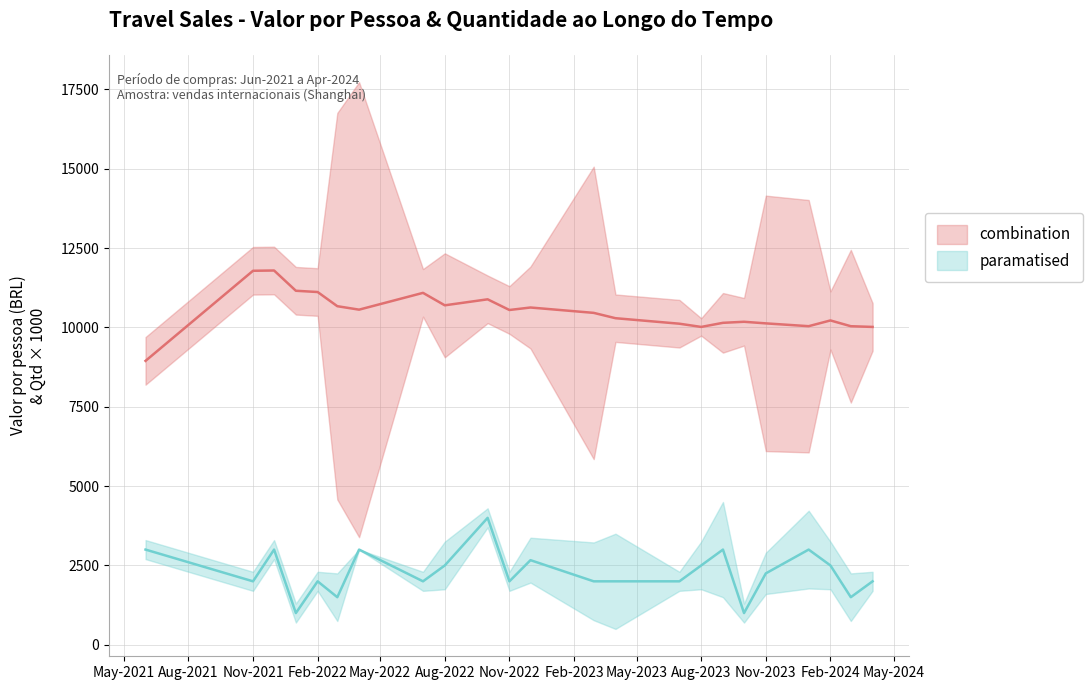

What is the lowest value of the Quantidade de pessoas series?

1.0